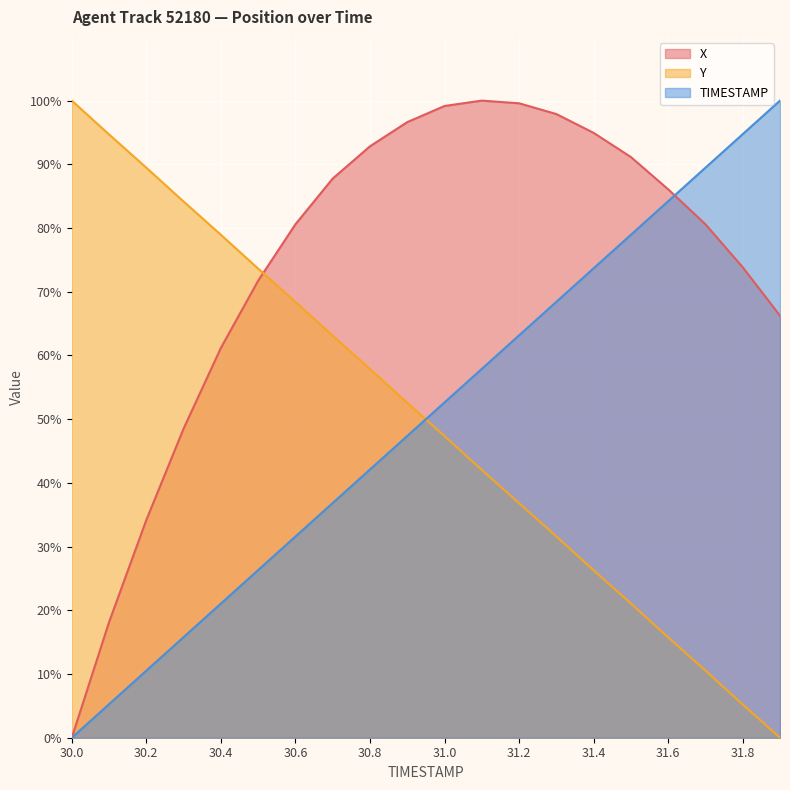

Which series has the largest range (max minus min)?

X